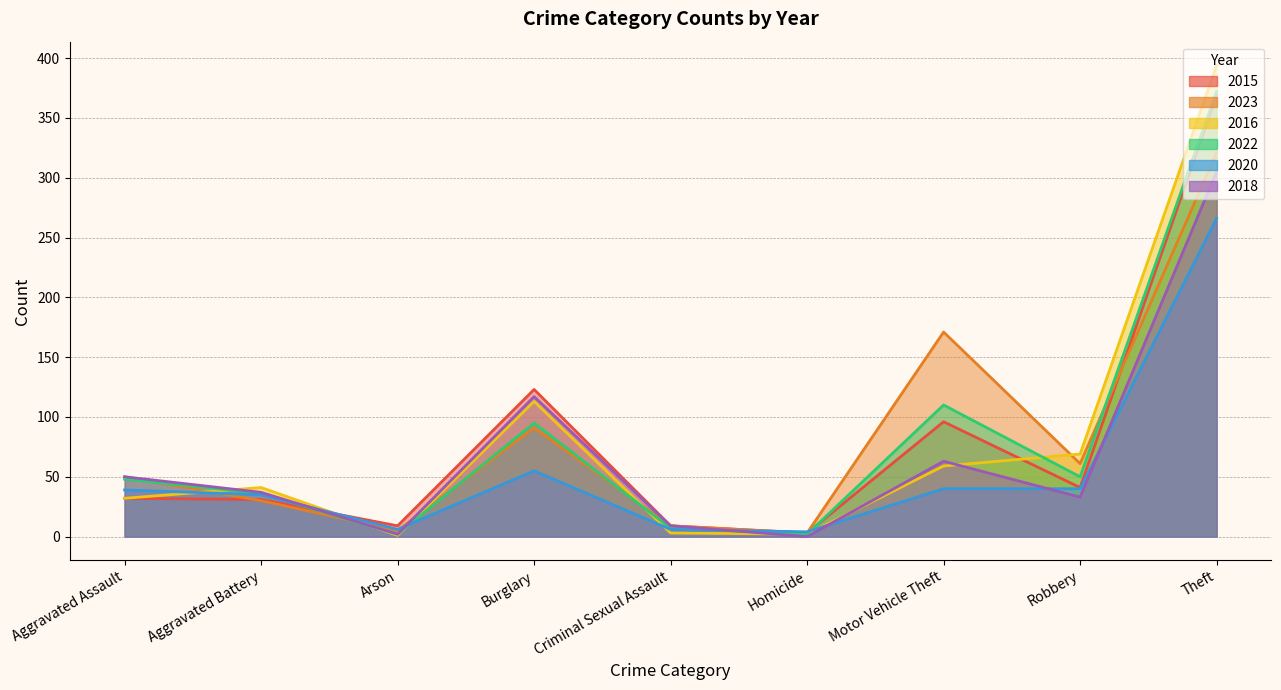

Reading right to left, transcribe all the data shown in this chart.

2015: Theft=369	Robbery=41	Motor Vehicle Theft=96	Homicide=3	Criminal Sexual Assault=9	Burglary=123	Arson=9	Aggravated Battery=31	Aggravated Assault=32
2023: Theft=321	Robbery=61	Motor Vehicle Theft=171	Homicide=3	Criminal Sexual Assault=9	Burglary=91	Arson=5	Aggravated Battery=30	Aggravated Assault=50
2016: Theft=394	Robbery=69	Motor Vehicle Theft=59	Homicide=2	Criminal Sexual Assault=3	Burglary=113	Arson=1	Aggravated Battery=41	Aggravated Assault=32
2022: Theft=372	Robbery=50	Motor Vehicle Theft=110	Homicide=2	Criminal Sexual Assault=7	Burglary=95	Arson=2	Aggravated Battery=36	Aggravated Assault=48
2020: Theft=266	Robbery=40	Motor Vehicle Theft=40	Homicide=4	Criminal Sexual Assault=6	Burglary=55	Arson=6	Aggravated Battery=35	Aggravated Assault=39
2018: Theft=305	Robbery=33	Motor Vehicle Theft=63	Homicide=0	Criminal Sexual Assault=9	Burglary=117	Arson=2	Aggravated Battery=37	Aggravated Assault=50